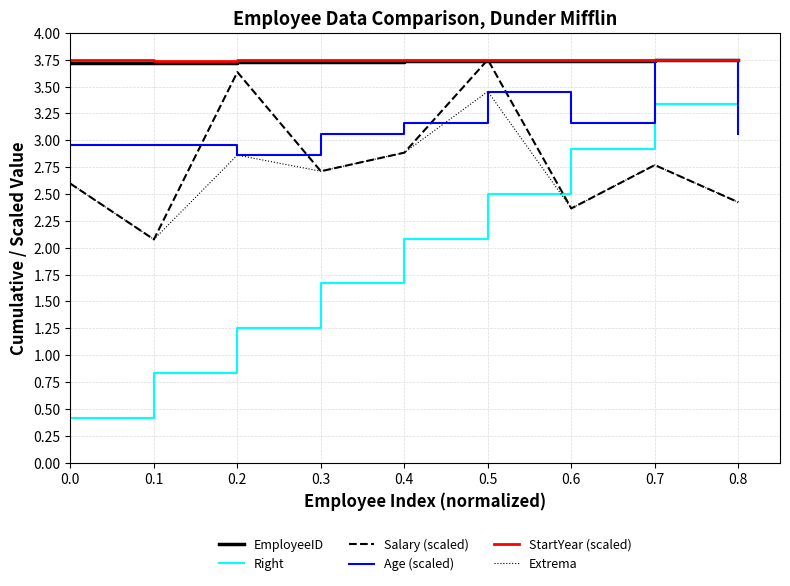

At which label does Age (scaled) reach its peak?

0.7